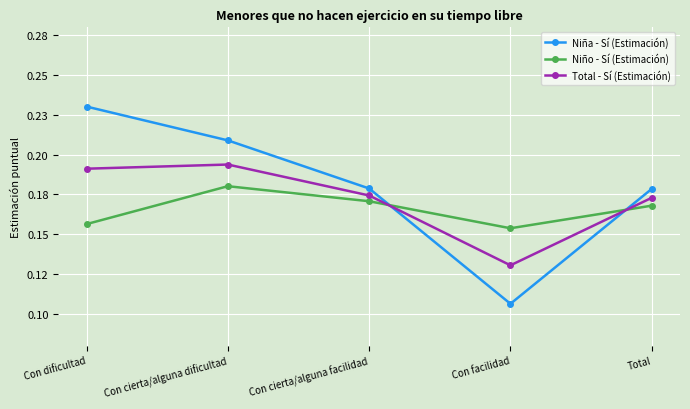

What are all the series names shown in the legend?

Niña - Sí (Estimación), Niño - Sí (Estimación), Total - Sí (Estimación)